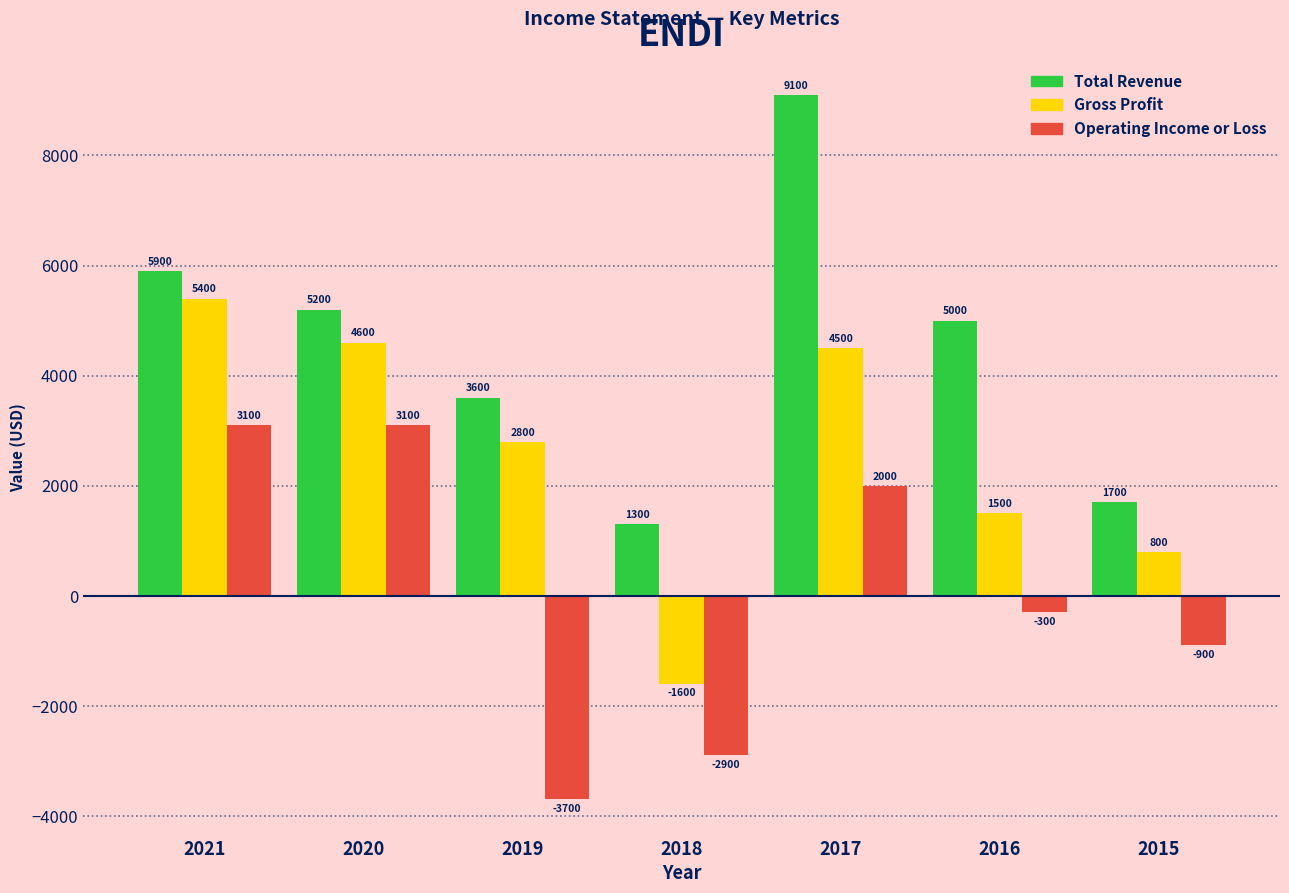

Reading left to right, extract all data points from this chart.

Total Revenue: 2021=5900	2020=5200	2019=3600	2018=1300	2017=9100	2016=5000	2015=1700
Gross Profit: 2021=5400	2020=4600	2019=2800	2018=-1600	2017=4500	2016=1500	2015=800
Operating Income or Loss: 2021=3100	2020=3100	2019=-3700	2018=-2900	2017=2000	2016=-300	2015=-900